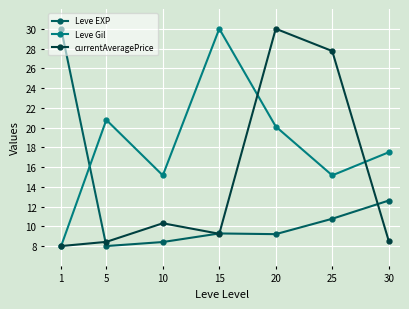

Between 1 and 15, which series saw the biggest shift?

Leve Gil